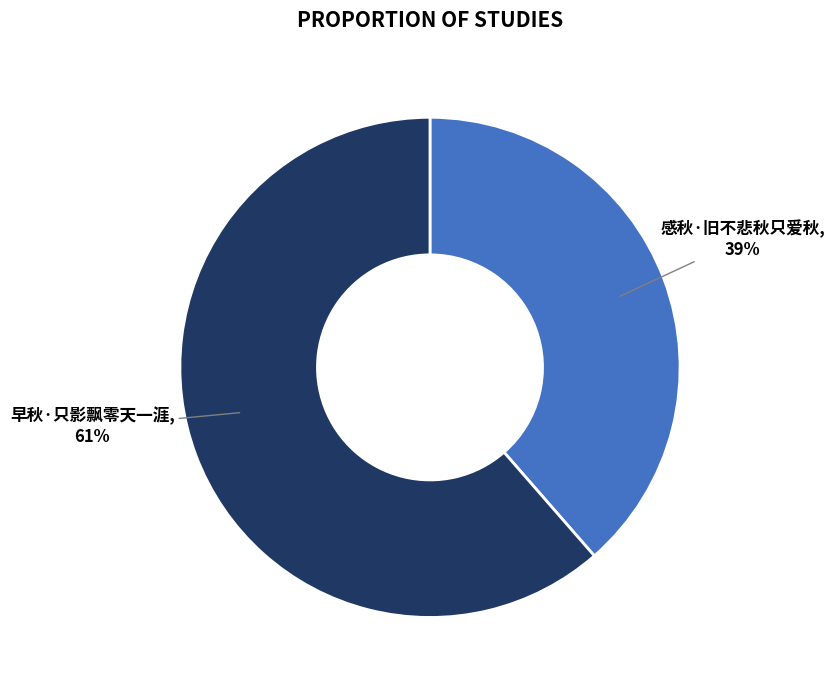

To the nearest percent, what is the average slice percentage?

50%